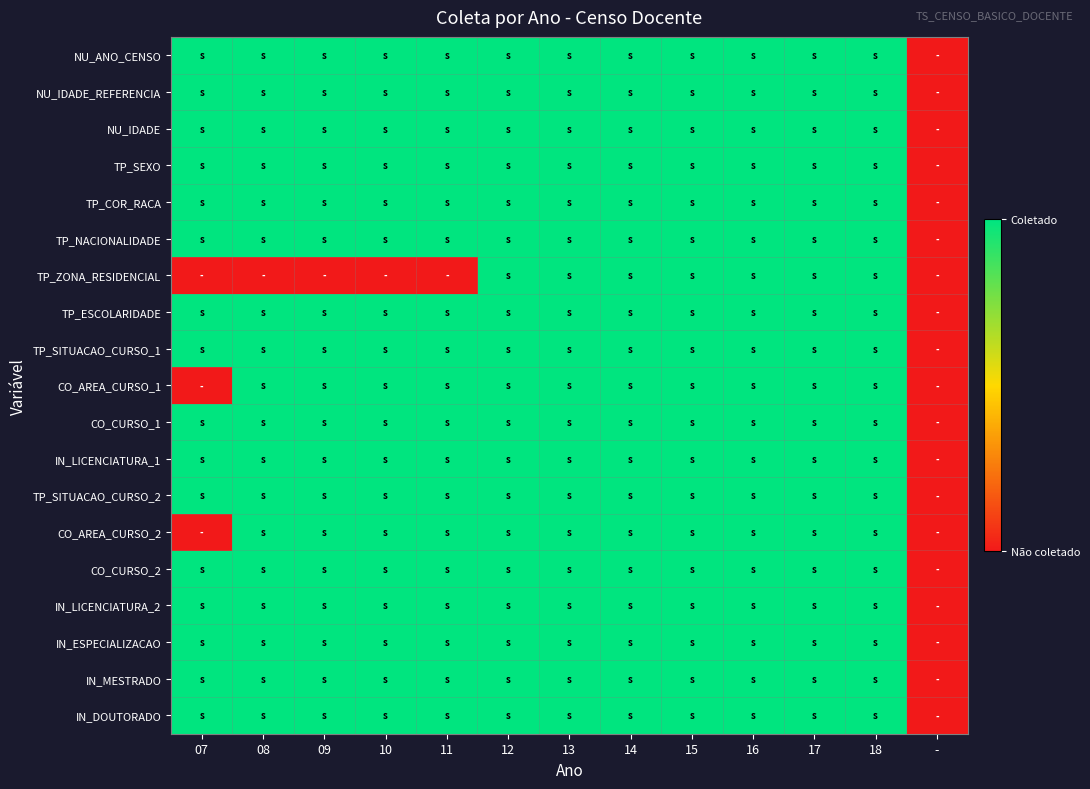

Reading right to left, extract all data points from this chart.

NU_ANO_CENSO: -=0	18=1	17=1	16=1	15=1	14=1	13=1	12=1	11=1	10=1	09=1	08=1	07=1
NU_IDADE_REFERENCIA: -=0	18=1	17=1	16=1	15=1	14=1	13=1	12=1	11=1	10=1	09=1	08=1	07=1
NU_IDADE: -=0	18=1	17=1	16=1	15=1	14=1	13=1	12=1	11=1	10=1	09=1	08=1	07=1
TP_SEXO: -=0	18=1	17=1	16=1	15=1	14=1	13=1	12=1	11=1	10=1	09=1	08=1	07=1
TP_COR_RACA: -=0	18=1	17=1	16=1	15=1	14=1	13=1	12=1	11=1	10=1	09=1	08=1	07=1
TP_NACIONALIDADE: -=0	18=1	17=1	16=1	15=1	14=1	13=1	12=1	11=1	10=1	09=1	08=1	07=1
TP_ZONA_RESIDENCIAL: -=0	18=1	17=1	16=1	15=1	14=1	13=1	12=1	11=0	10=0	09=0	08=0	07=0
TP_ESCOLARIDADE: -=0	18=1	17=1	16=1	15=1	14=1	13=1	12=1	11=1	10=1	09=1	08=1	07=1
TP_SITUACAO_CURSO_1: -=0	18=1	17=1	16=1	15=1	14=1	13=1	12=1	11=1	10=1	09=1	08=1	07=1
CO_AREA_CURSO_1: -=0	18=1	17=1	16=1	15=1	14=1	13=1	12=1	11=1	10=1	09=1	08=1	07=0
CO_CURSO_1: -=0	18=1	17=1	16=1	15=1	14=1	13=1	12=1	11=1	10=1	09=1	08=1	07=1
IN_LICENCIATURA_1: -=0	18=1	17=1	16=1	15=1	14=1	13=1	12=1	11=1	10=1	09=1	08=1	07=1
TP_SITUACAO_CURSO_2: -=0	18=1	17=1	16=1	15=1	14=1	13=1	12=1	11=1	10=1	09=1	08=1	07=1
CO_AREA_CURSO_2: -=0	18=1	17=1	16=1	15=1	14=1	13=1	12=1	11=1	10=1	09=1	08=1	07=0
CO_CURSO_2: -=0	18=1	17=1	16=1	15=1	14=1	13=1	12=1	11=1	10=1	09=1	08=1	07=1
IN_LICENCIATURA_2: -=0	18=1	17=1	16=1	15=1	14=1	13=1	12=1	11=1	10=1	09=1	08=1	07=1
IN_ESPECIALIZACAO: -=0	18=1	17=1	16=1	15=1	14=1	13=1	12=1	11=1	10=1	09=1	08=1	07=1
IN_MESTRADO: -=0	18=1	17=1	16=1	15=1	14=1	13=1	12=1	11=1	10=1	09=1	08=1	07=1
IN_DOUTORADO: -=0	18=1	17=1	16=1	15=1	14=1	13=1	12=1	11=1	10=1	09=1	08=1	07=1